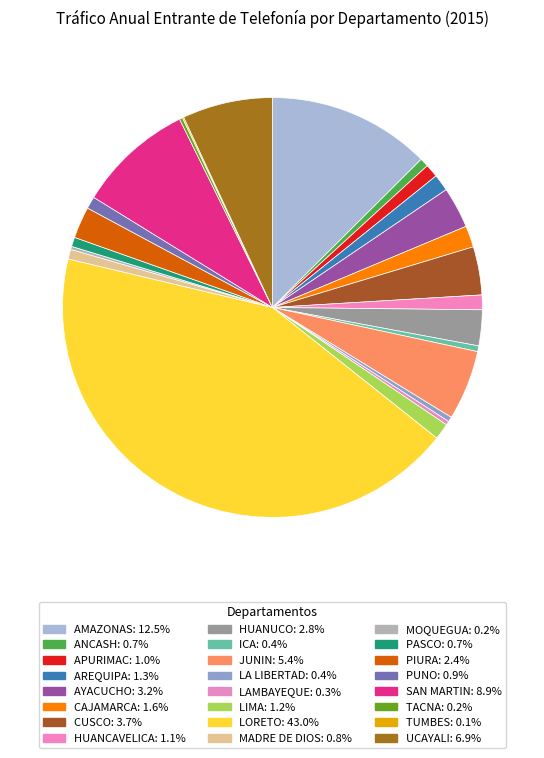

Which has a higher value, PASCO or ICA?

PASCO